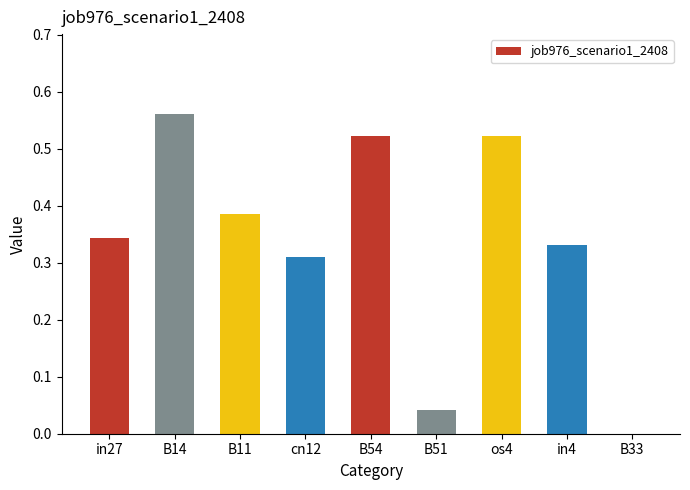

At which category does the chart reach its peak across all series?

B14